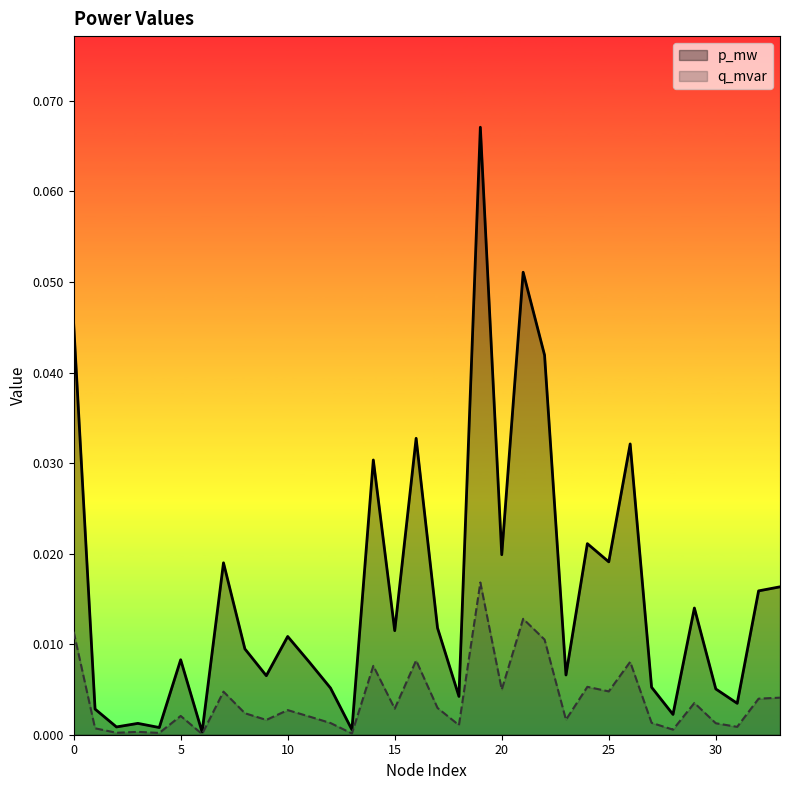

Which series has the largest total across all categories?

p_mw